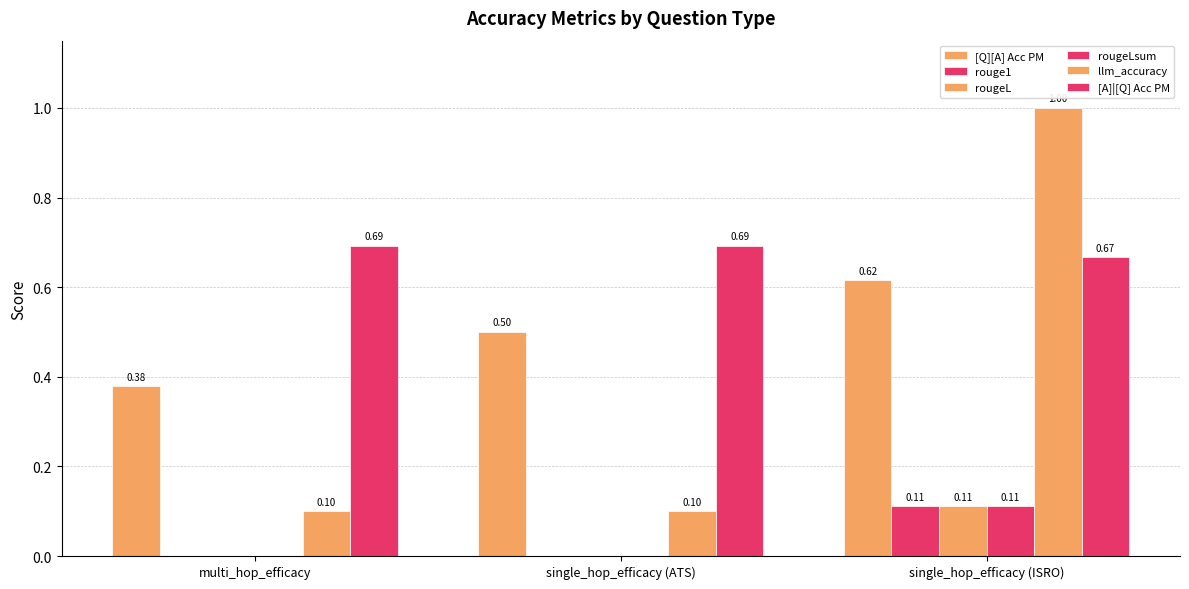

Does the chart contain stacked bars?

No